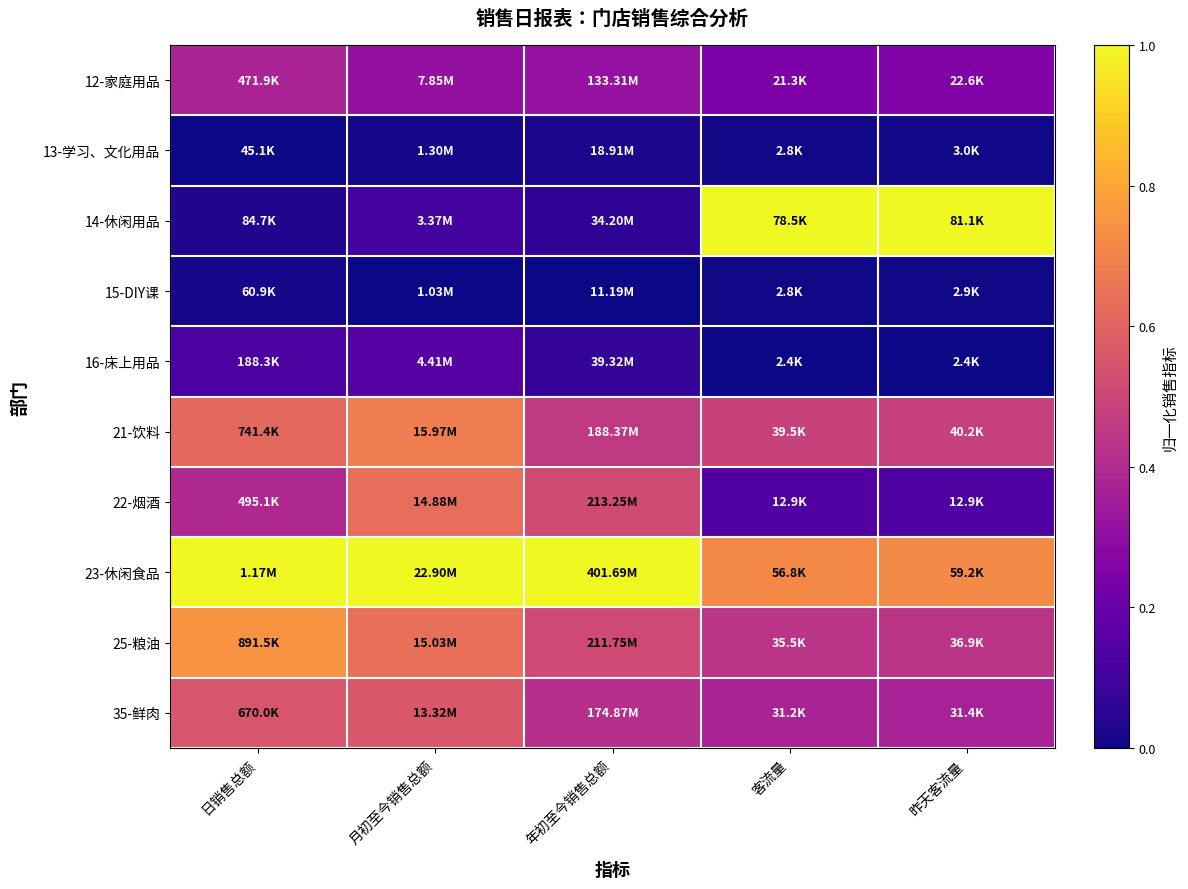

List the series in order of their peak value, highest first.

14-休闲用品, 23-休闲食品, 25-粮油, 21-饮料, 22-烟酒, 35-鲜肉, 12-家庭用品, 16-床上用品, 13-学习、文化用品, 15-DIY课